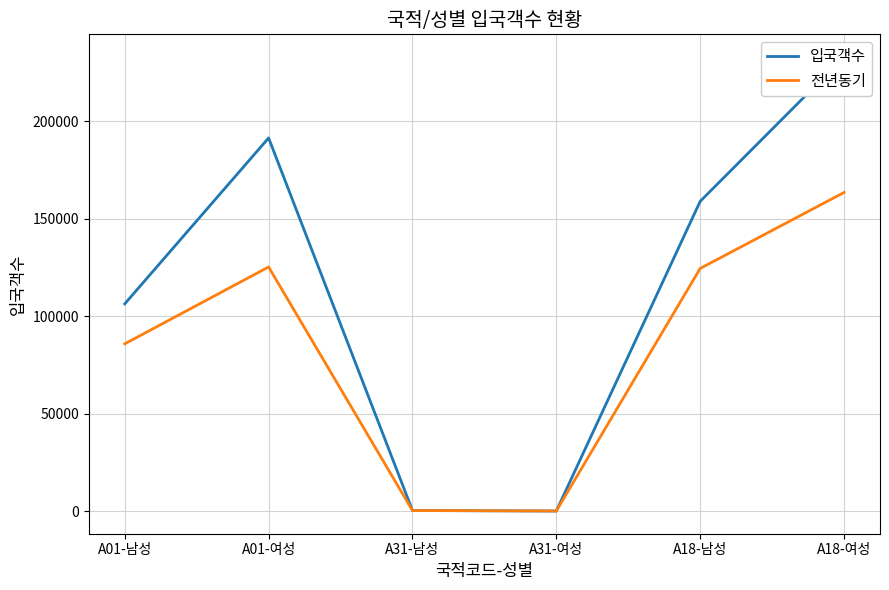

At A31-남성, list the series in order from smallest to largest.

전년동기, 입국객수